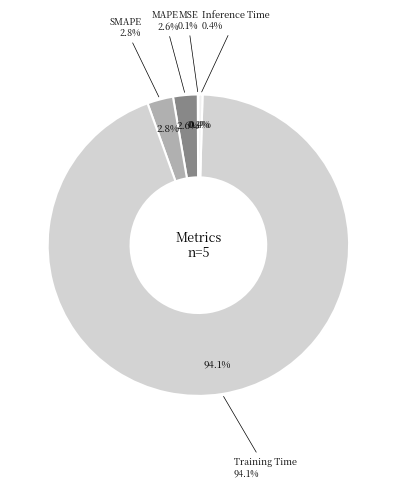

The MSE slice represents 8% of the pie. True or false?

False